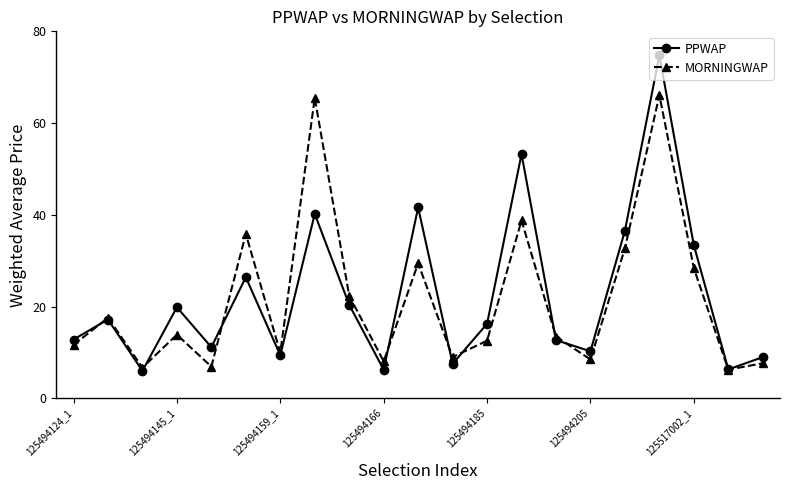

At how many categories does at least one series exceed 24?

7